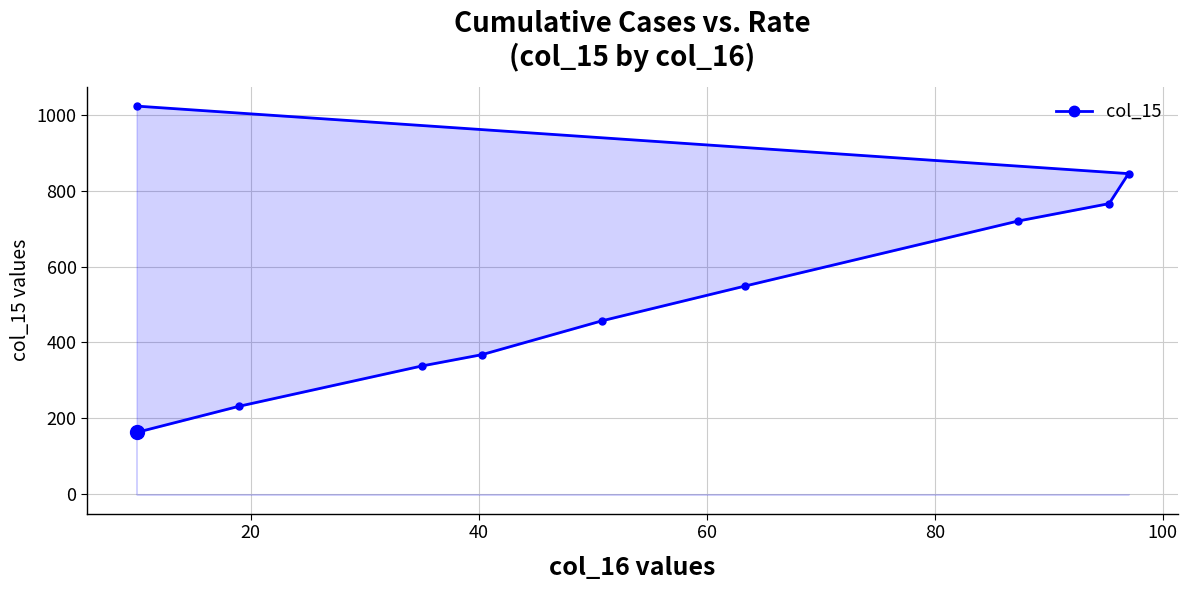

How many lines are shown in the chart?

1